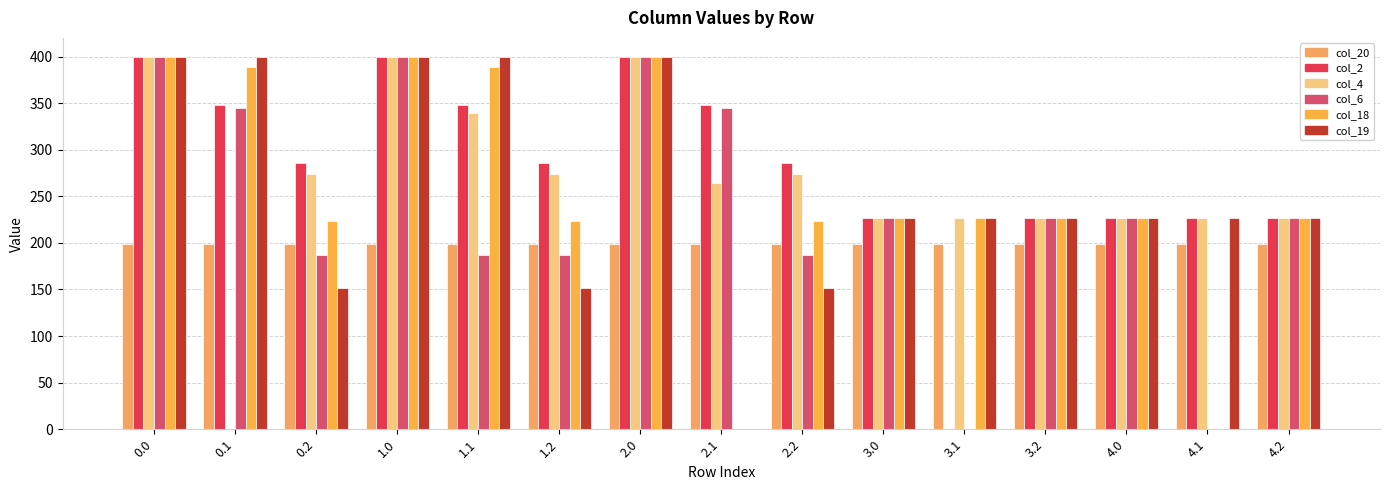

Reading right to left, transcribe all the data shown in this chart.

col_20: 4.2=199.2	4.1=199.2	4.0=199.2	3.2=199.2	3.1=199.2	3.0=199.2	2.2=199.2	2.1=199.2	2.0=199.2	1.2=199.2	1.1=199.2	1.0=199.2	0.2=199.2	0.1=199.2	0.0=199.2
col_2: 4.2=227.0	4.1=227.0	4.0=227.0	3.2=227.0	3.1=0.0	3.0=227.0	2.2=285.5	2.1=347.9	2.0=400.0	1.2=285.5	1.1=347.9	1.0=400.0	0.2=285.5	0.1=347.9	0.0=400.0
col_4: 4.2=227.0	4.1=227.0	4.0=227.0	3.2=227.0	3.1=227.0	3.0=227.0	2.2=274.4	2.1=264.0	2.0=400.0	1.2=274.4	1.1=339.6	1.0=400.0	0.2=274.4	0.1=0.0	0.0=400.0
col_6: 4.2=227.0	4.1=0.0	4.0=227.0	3.2=227.0	3.1=0.0	3.0=227.0	2.2=187.1	2.1=345.2	2.0=400.0	1.2=187.1	1.1=186.6	1.0=400.0	0.2=187.1	0.1=345.2	0.0=400.0
col_18: 4.2=227.0	4.1=0.0	4.0=227.0	3.2=227.0	3.1=227.0	3.0=227.0	2.2=223.1	2.1=0.0	2.0=400.0	1.2=223.1	1.1=388.5	1.0=400.0	0.2=223.1	0.1=388.5	0.0=400.0
col_19: 4.2=227.0	4.1=227.0	4.0=227.0	3.2=227.0	3.1=227.0	3.0=227.0	2.2=151.1	2.1=0.0	2.0=400.0	1.2=151.1	1.1=399.7	1.0=400.0	0.2=151.1	0.1=399.7	0.0=400.0